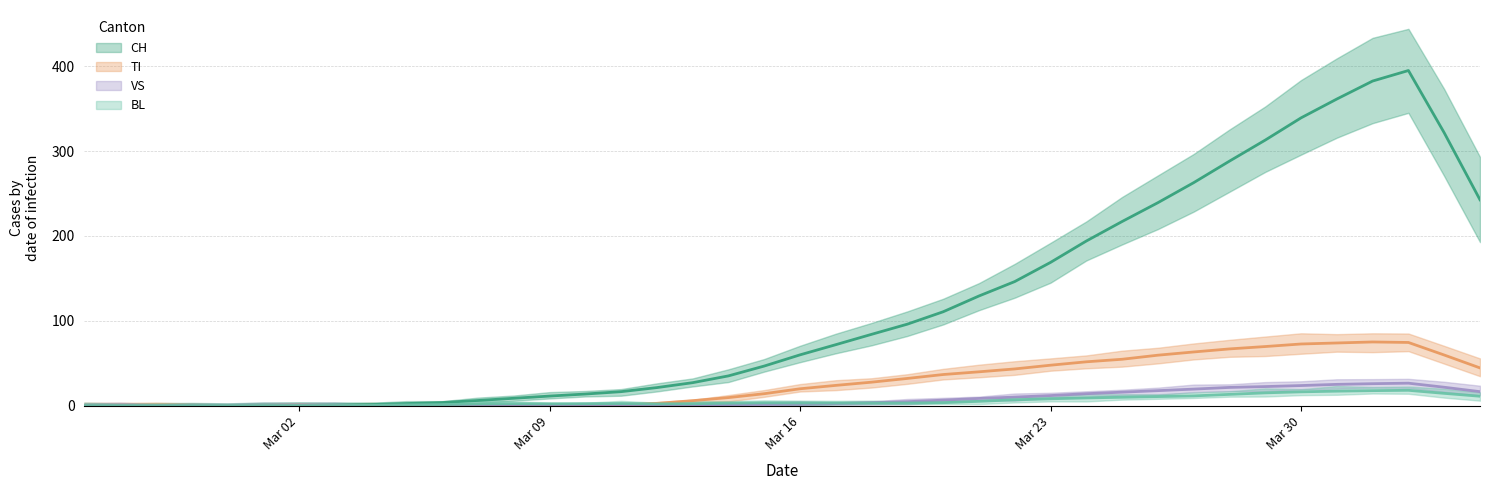

True or false: CH and TI cross at least once.

False